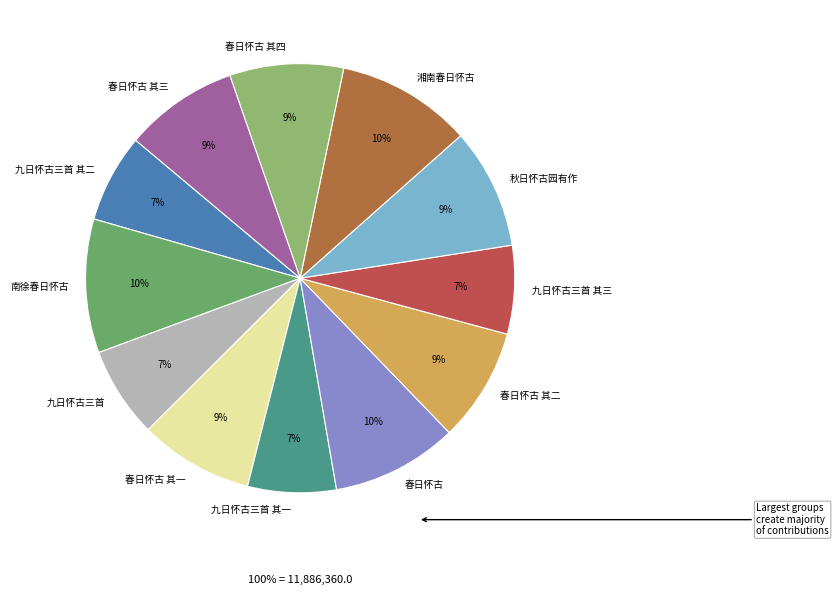

The 春日怀古 其三 slice represents 9% of the pie. True or false?

True